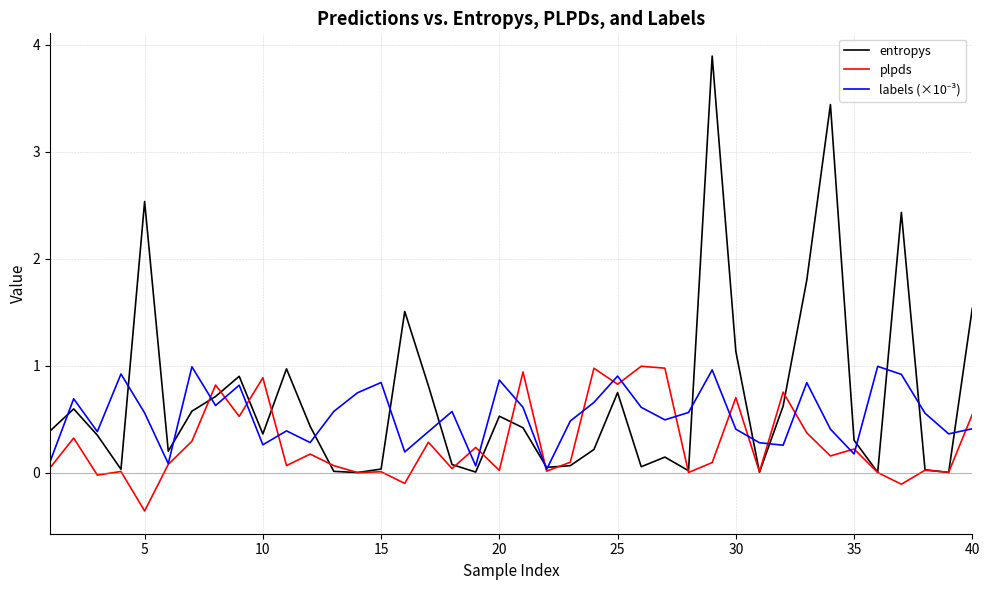

What is the greatest value displayed?

3.9